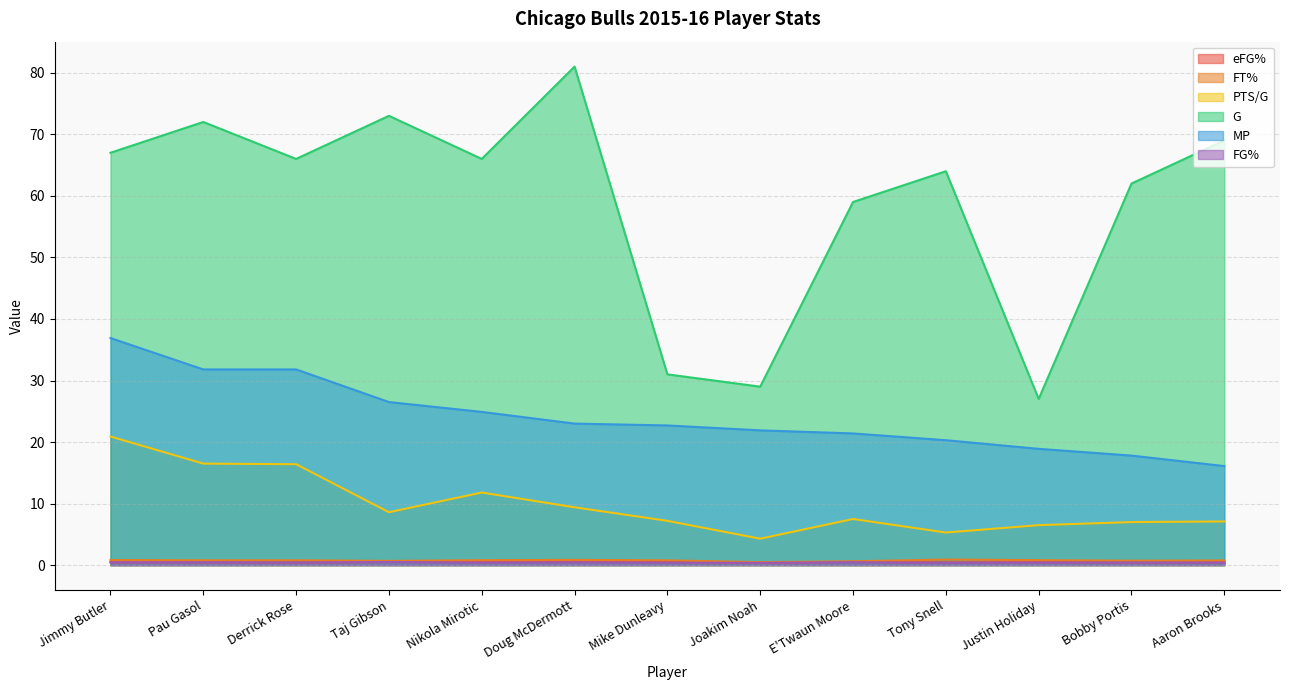

Reading left to right, extract all data points from this chart.

eFG%: Jimmy Butler=0.5	Pau Gasol=0.5	Derrick Rose=0.4	Taj Gibson=0.5	Nikola Mirotic=0.5	Doug McDermott=0.5	Mike Dunleavy=0.5	Joakim Noah=0.4	E'Twaun Moore=0.5	Tony Snell=0.5	Justin Holiday=0.5	Bobby Portis=0.4	Aaron Brooks=0.5
FT%: Jimmy Butler=0.8	Pau Gasol=0.8	Derrick Rose=0.8	Taj Gibson=0.7	Nikola Mirotic=0.8	Doug McDermott=0.9	Mike Dunleavy=0.8	Joakim Noah=0.5	E'Twaun Moore=0.6	Tony Snell=0.9	Justin Holiday=0.8	Bobby Portis=0.7	Aaron Brooks=0.8
PTS/G: Jimmy Butler=20.9	Pau Gasol=16.5	Derrick Rose=16.4	Taj Gibson=8.6	Nikola Mirotic=11.8	Doug McDermott=9.4	Mike Dunleavy=7.2	Joakim Noah=4.3	E'Twaun Moore=7.5	Tony Snell=5.3	Justin Holiday=6.5	Bobby Portis=7.0	Aaron Brooks=7.1
G: Jimmy Butler=67.0	Pau Gasol=72.0	Derrick Rose=66.0	Taj Gibson=73.0	Nikola Mirotic=66.0	Doug McDermott=81.0	Mike Dunleavy=31.0	Joakim Noah=29.0	E'Twaun Moore=59.0	Tony Snell=64.0	Justin Holiday=27.0	Bobby Portis=62.0	Aaron Brooks=69.0
MP: Jimmy Butler=36.9	Pau Gasol=31.8	Derrick Rose=31.8	Taj Gibson=26.5	Nikola Mirotic=24.9	Doug McDermott=23.0	Mike Dunleavy=22.7	Joakim Noah=21.9	E'Twaun Moore=21.4	Tony Snell=20.3	Justin Holiday=18.9	Bobby Portis=17.8	Aaron Brooks=16.1
FG%: Jimmy Butler=0.5	Pau Gasol=0.5	Derrick Rose=0.4	Taj Gibson=0.5	Nikola Mirotic=0.4	Doug McDermott=0.5	Mike Dunleavy=0.4	Joakim Noah=0.4	E'Twaun Moore=0.5	Tony Snell=0.4	Justin Holiday=0.4	Bobby Portis=0.4	Aaron Brooks=0.4